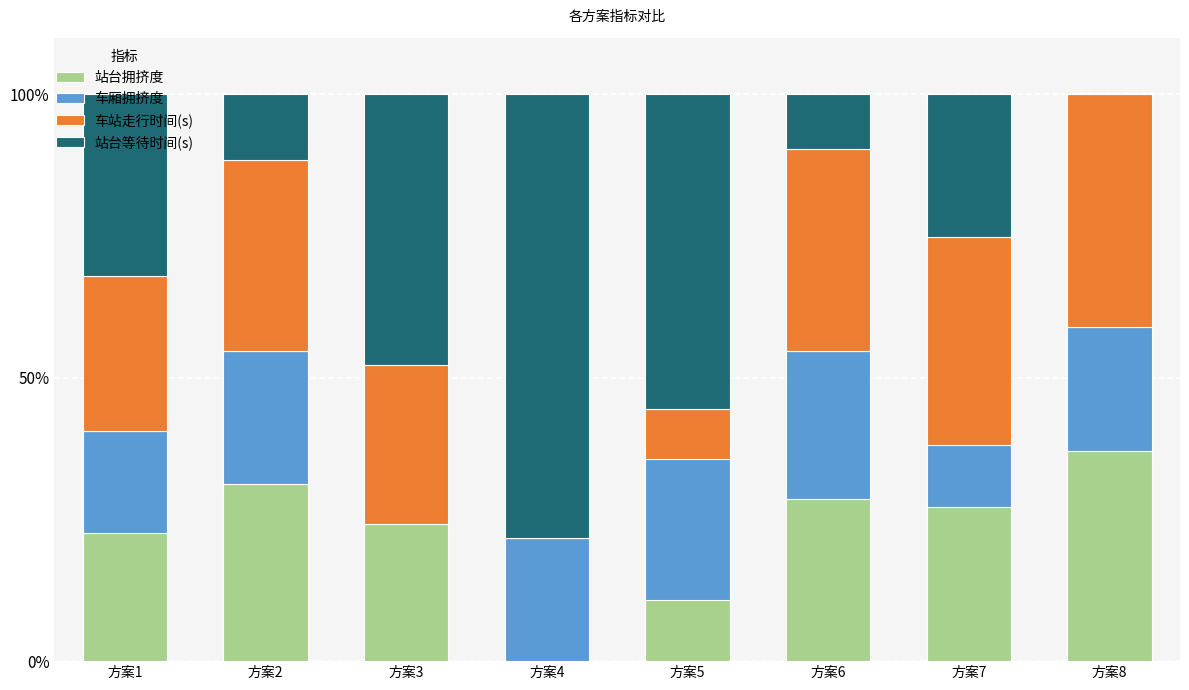

How many data points does each series have?

8